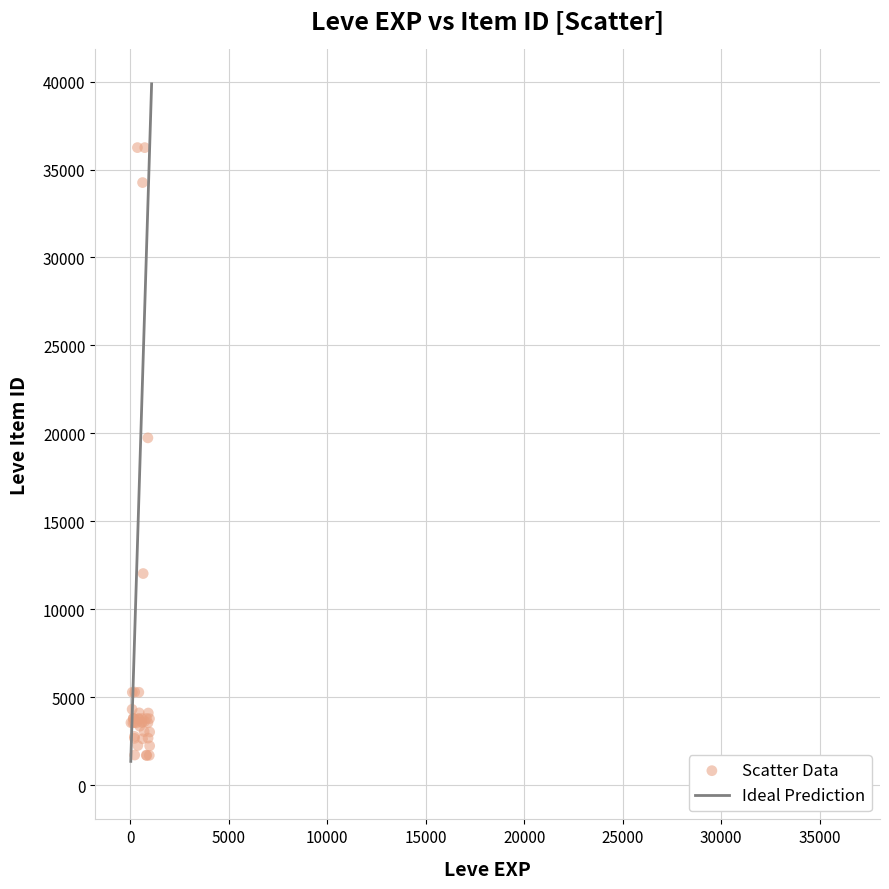

What Y value in the scatter plot is closest to 18967?

19744